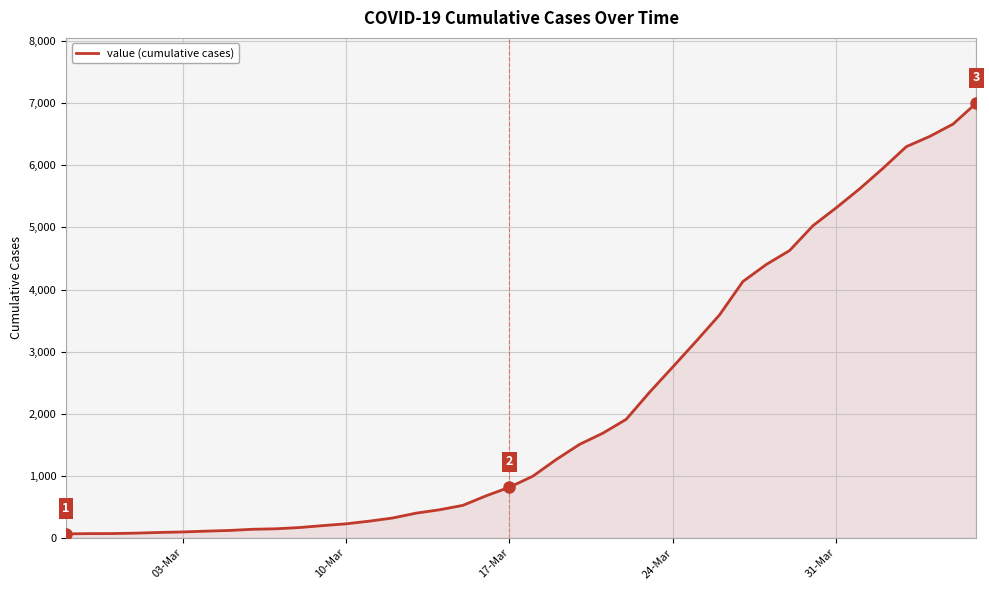

What is the difference between the maximum and minimum values?

6939